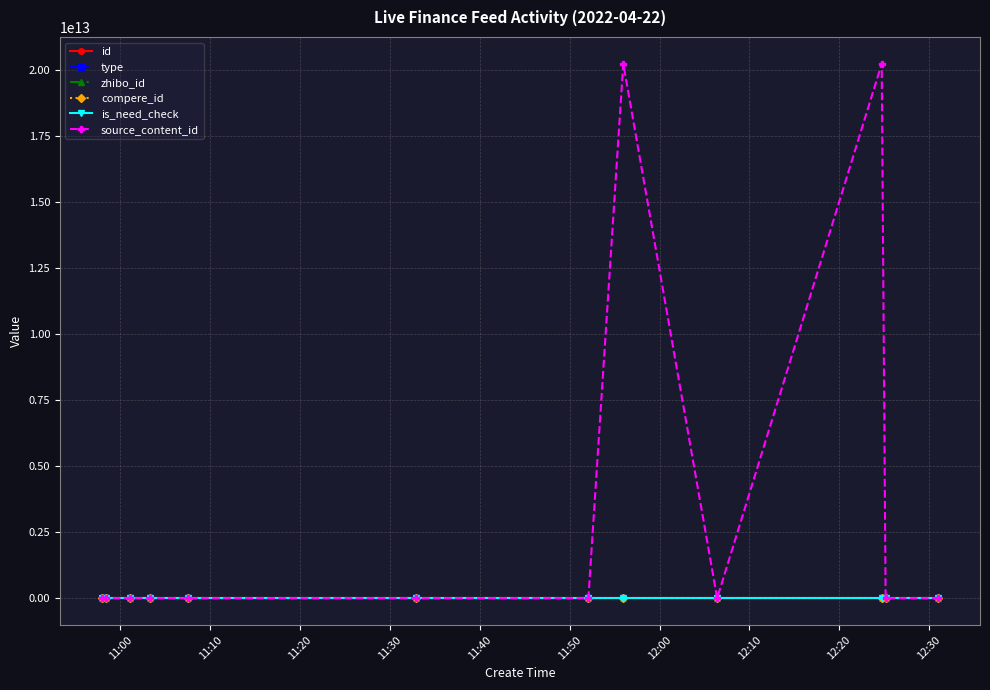

What is the label of the 1st point from the left?

11:00